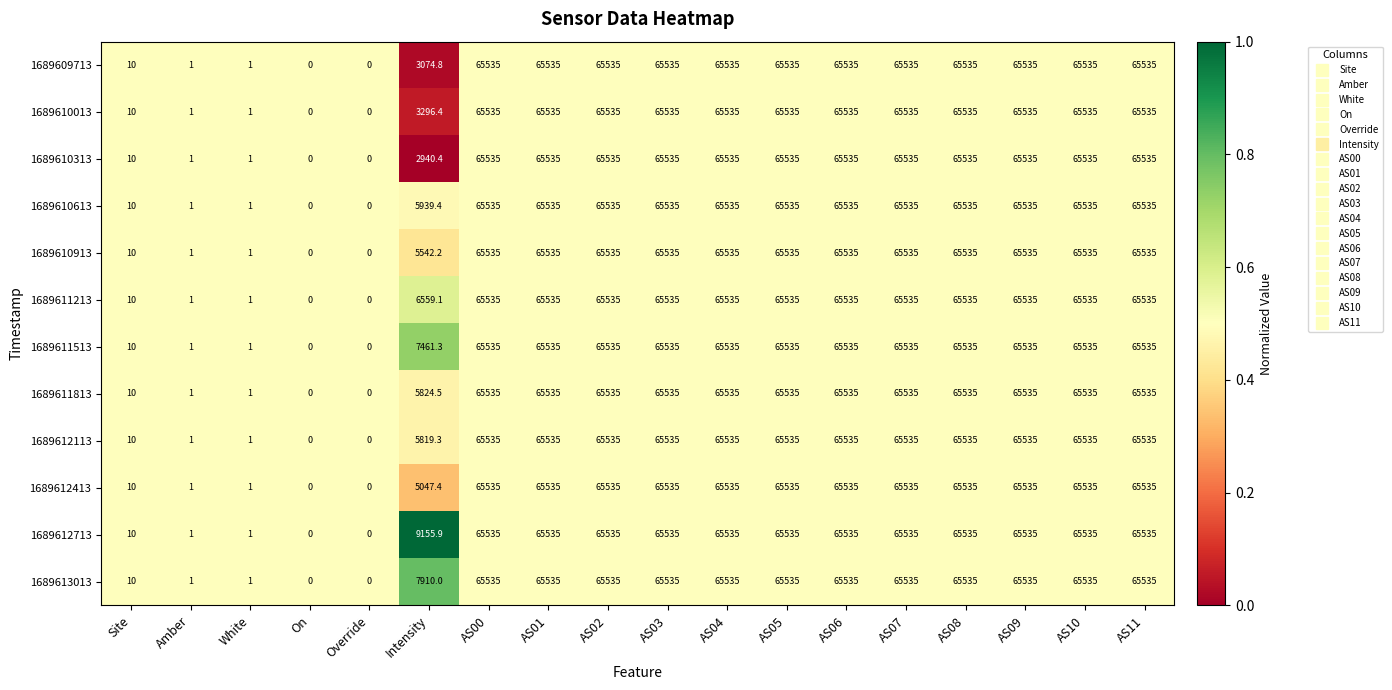

Read the 1689609713 value at AS10.

65535.0